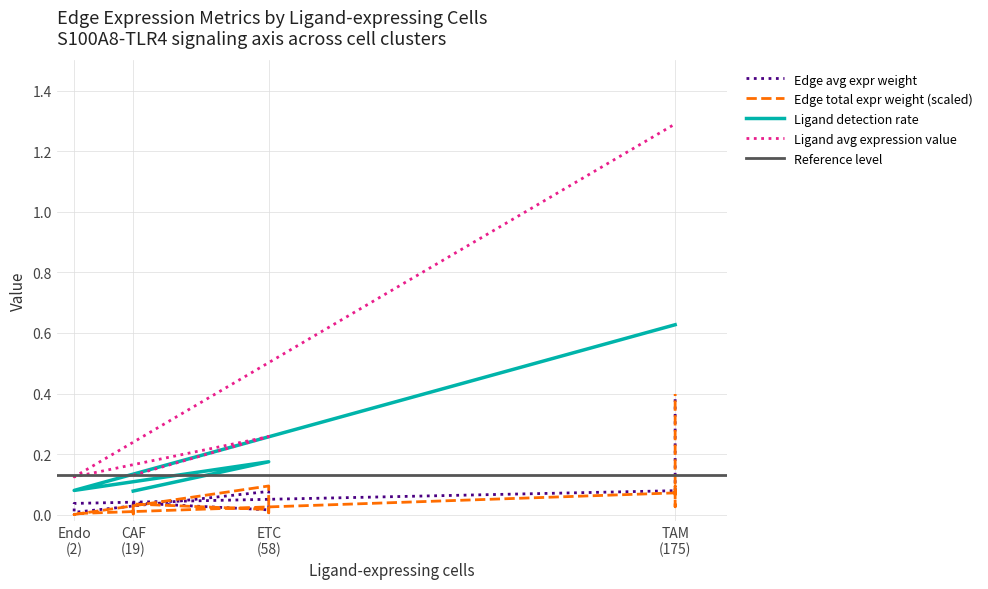

Reading right to left, list all the values displayed in this chart.

Edge average expression weight: 0.4	0.3	0.1	0.1	0.0	0.0	0.0	0.0	0.1	0.1	0.0	0.0	0.0	0.0	0.0	0.0
Edge total expression weight: 0.4	0.0	0.1	0.1	0.0	0.0	0.0	0.0	0.1	0.0	0.0	0.0	0.0	0.0	0.0	0.0
Ligand detection rate: 0.6	0.6	0.6	0.6	0.1	0.1	0.1	0.1	0.2	0.2	0.2	0.2	0.1	0.1	0.1	0.1
Ligand average expression value: 1.3	1.3	1.3	1.3	0.1	0.1	0.1	0.1	0.3	0.3	0.3	0.3	0.1	0.1	0.1	0.1